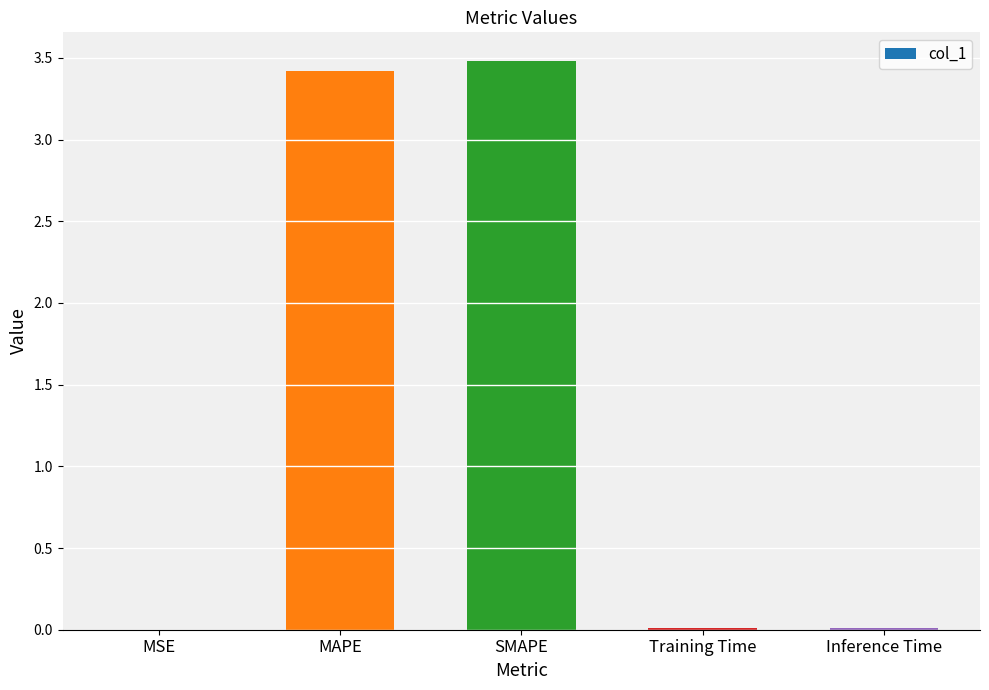

Does the chart contain stacked bars?

No